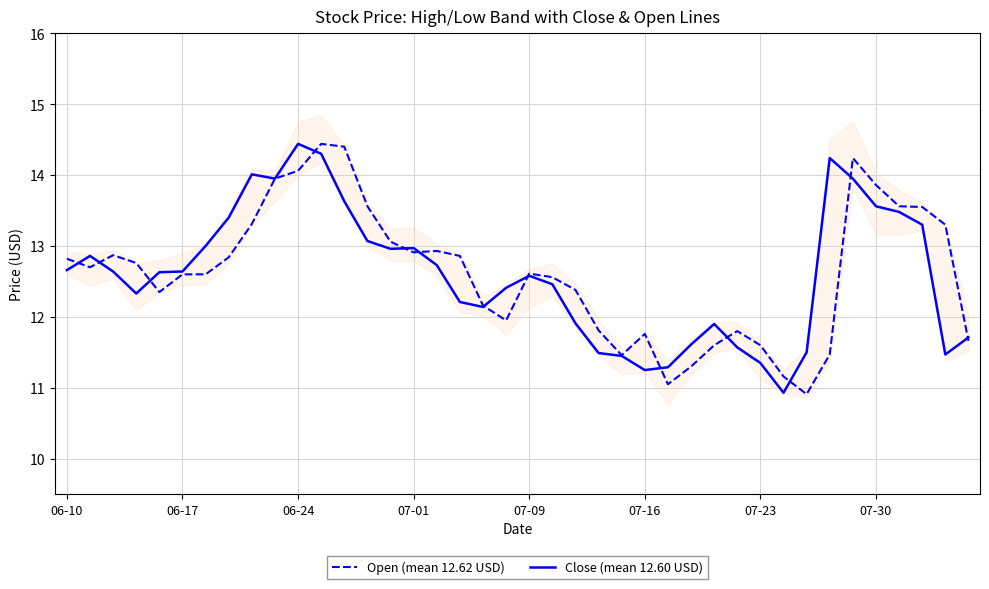

Reading left to right, what are all the values shown in this chart?

Open (mean 12.62 USD): 12.8	12.7	12.9	12.8	12.3	12.6	12.6	12.8	13.3	13.9	14.1	14.4	14.4	13.6	13.1	12.9	12.9	12.9	12.2	11.9	12.6	12.6	12.4	11.8	11.5	11.8	11.1	11.3	11.6	11.8	11.6	11.2	10.9	11.5	14.2	13.9	13.6	13.6	13.3	11.7
Close (mean 12.60 USD): 12.7	12.9	12.6	12.3	12.6	12.6	13.0	13.4	14.0	13.9	14.4	14.3	13.6	13.1	13.0	13.0	12.7	12.2	12.1	12.4	12.6	12.5	11.9	11.5	11.4	11.2	11.3	11.6	11.9	11.6	11.3	10.9	11.5	14.2	13.9	13.6	13.5	13.3	11.5	11.7